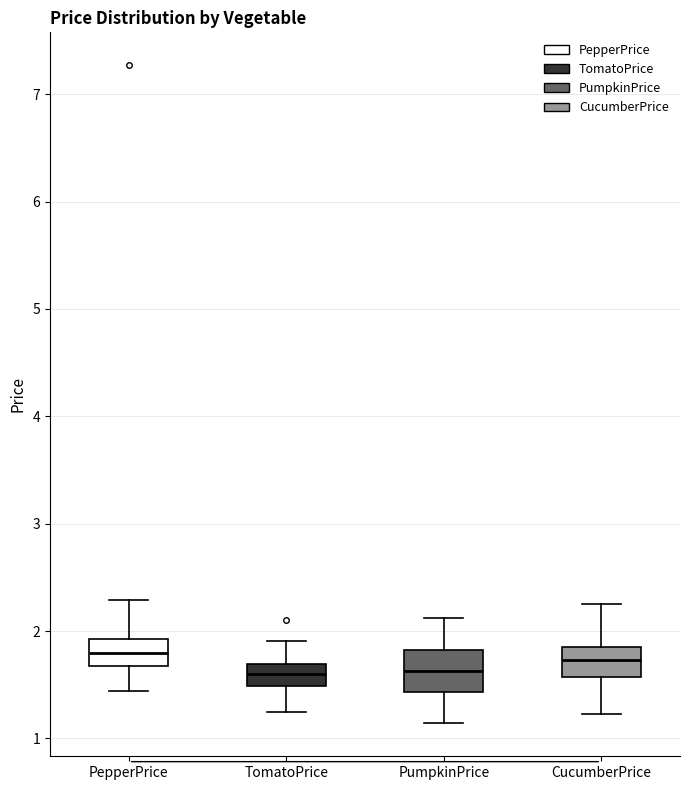

Where is the lower edge of the box for TomatoPrice on the y-axis? The values are not printed on the chart, so give them approximately, as read against the axis.

1.5